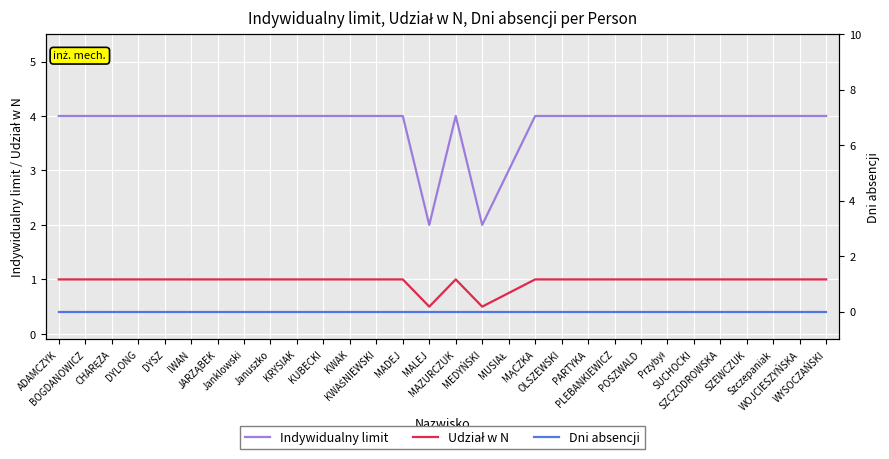

Rank the series by their average value, from lowest to highest.

Dni absencji, Udział w N, Indywidualny limit